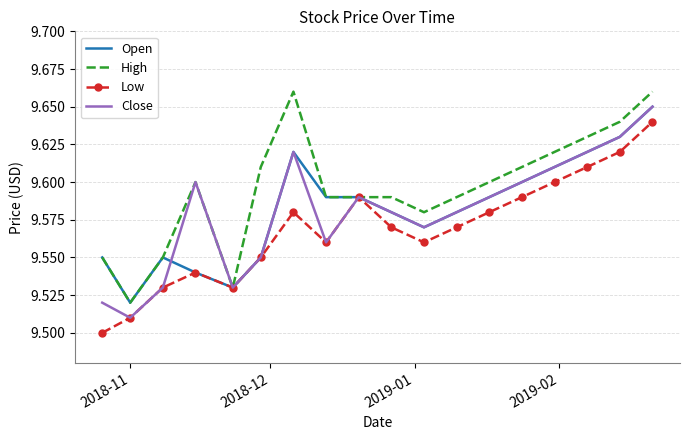

Which series has the largest total across all categories?

High